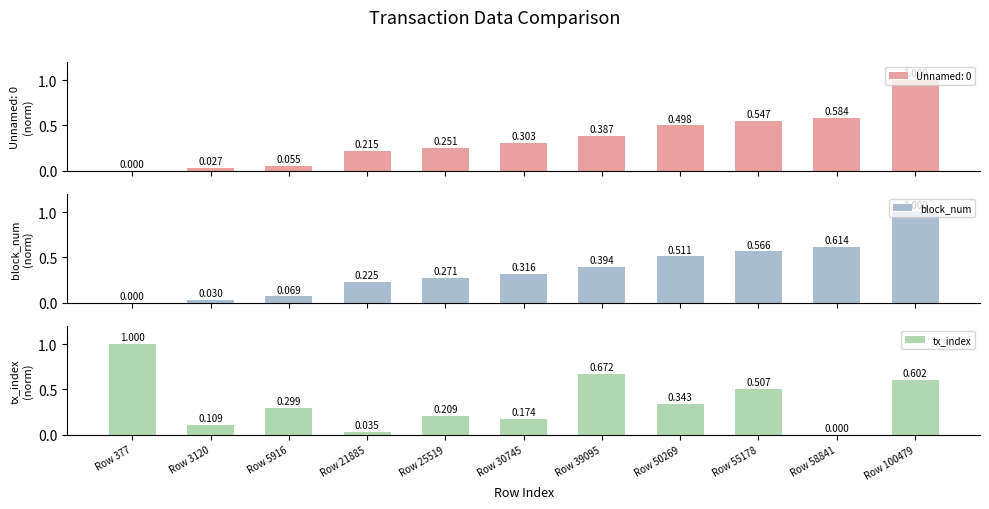

At which category is the sum across all series the highest?

Row 100479